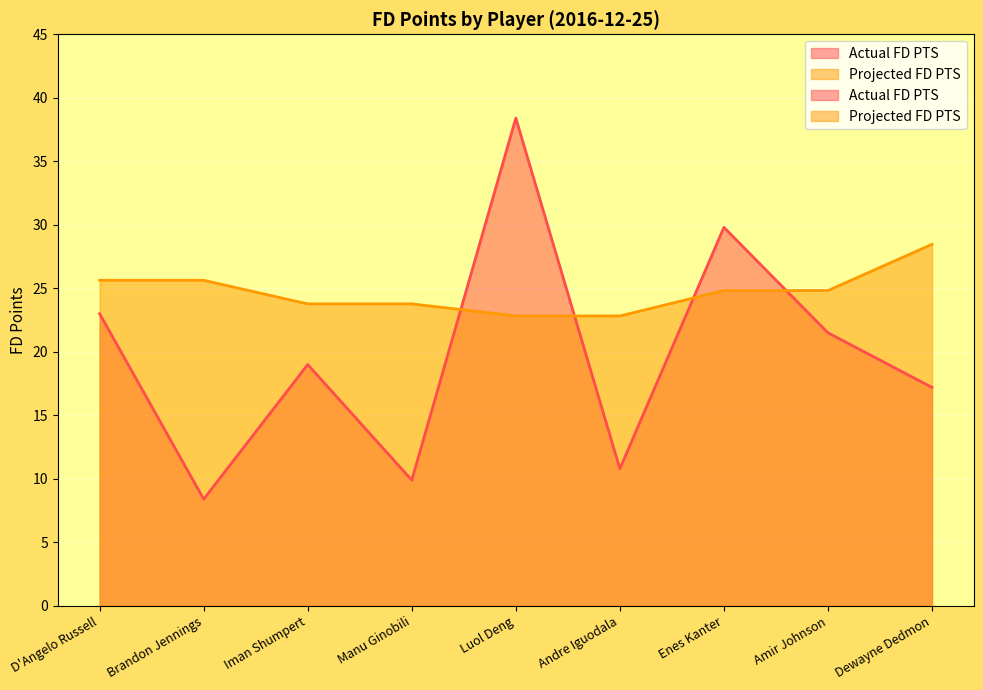

What is the smallest value displayed?

8.4